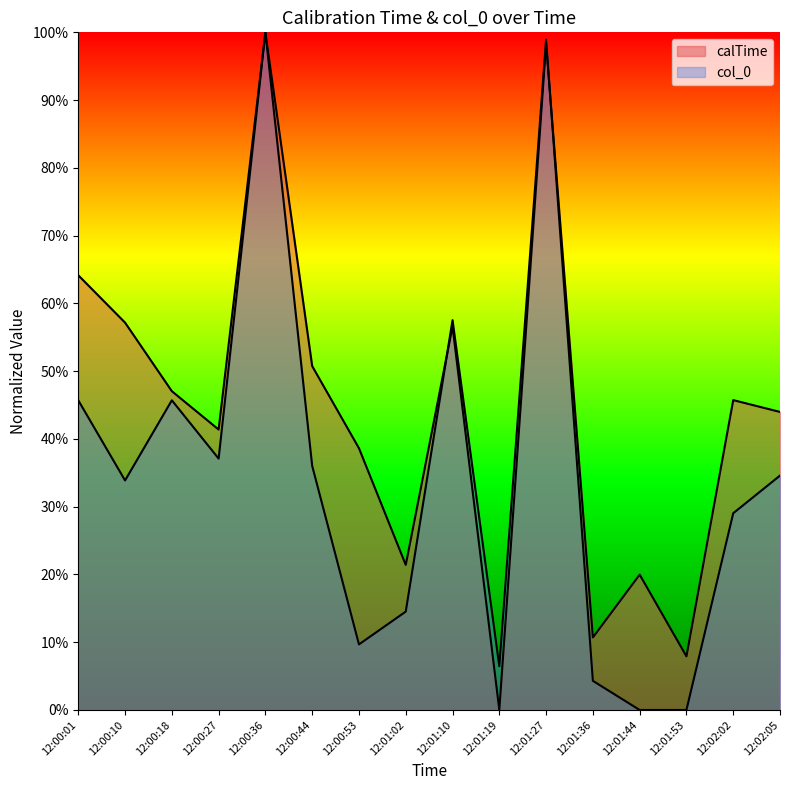

Reading left to right, list all the values displayed in this chart.

calTime: 0.6	0.6	0.5	0.4	1.0	0.5	0.4	0.2	0.6	0.0	1.0	0.1	0.2	0.1	0.5	0.4
col_0: 0.5	0.3	0.5	0.4	1.0	0.4	0.1	0.1	0.6	0.1	1.0	0.0	0.0	0.0	0.3	0.3